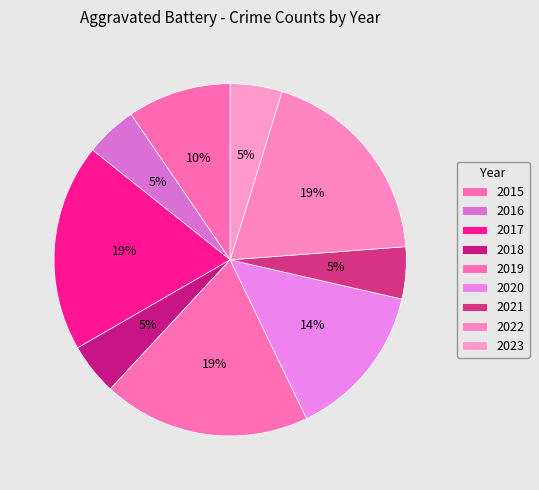

To the nearest percent, what portion does 2018 represent?

5%